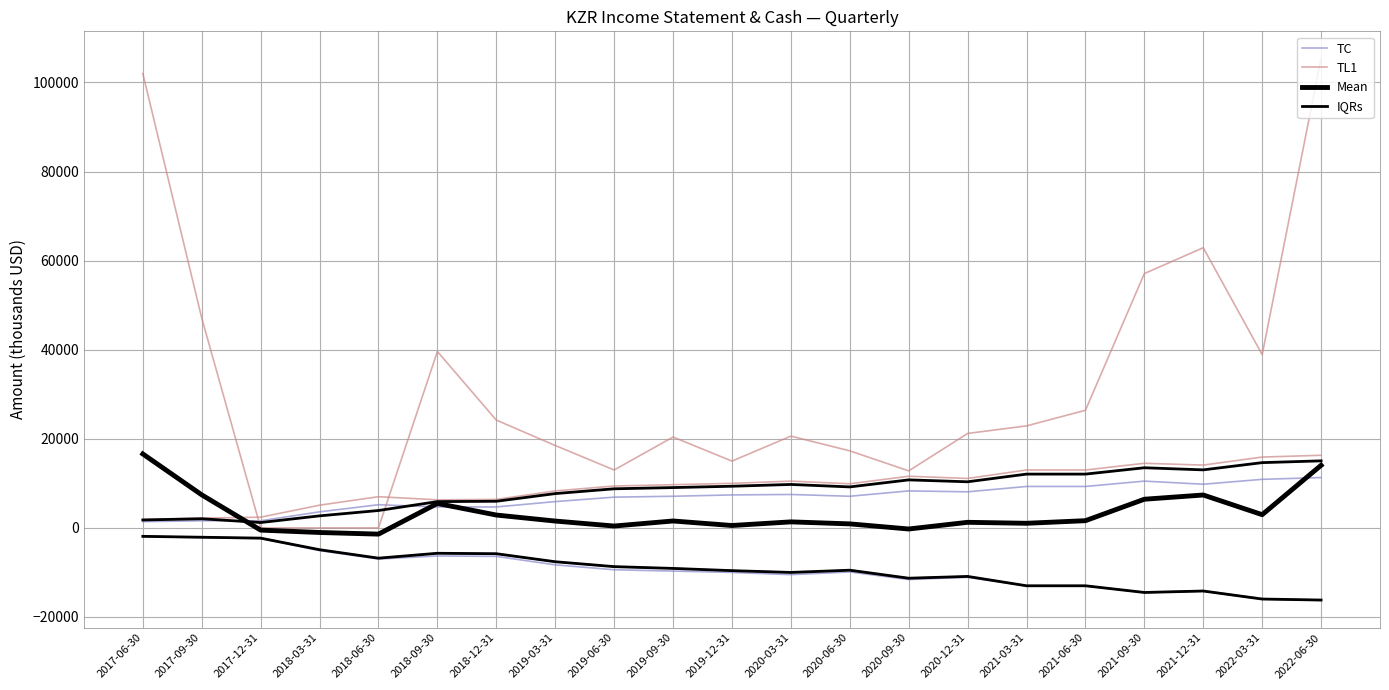

At which category is the sum across all series the highest?

2022-06-30